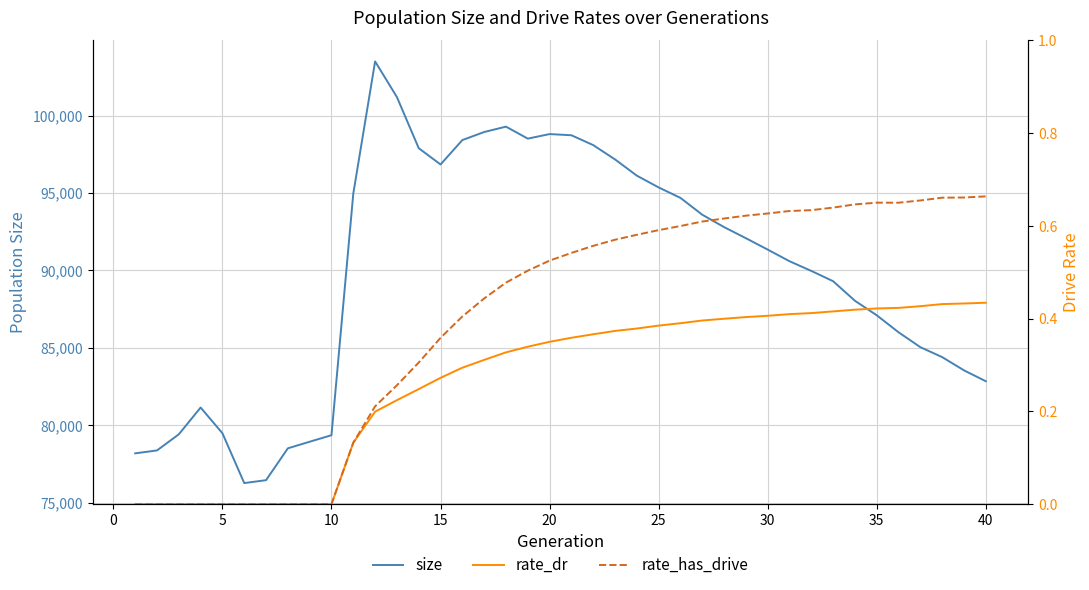

Count the number of categories in the chart.

40